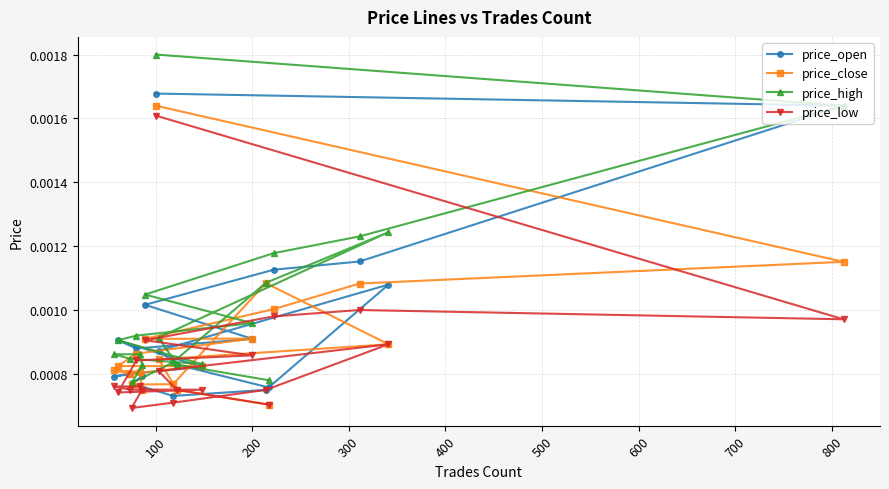

How many lines are shown in the chart?

4